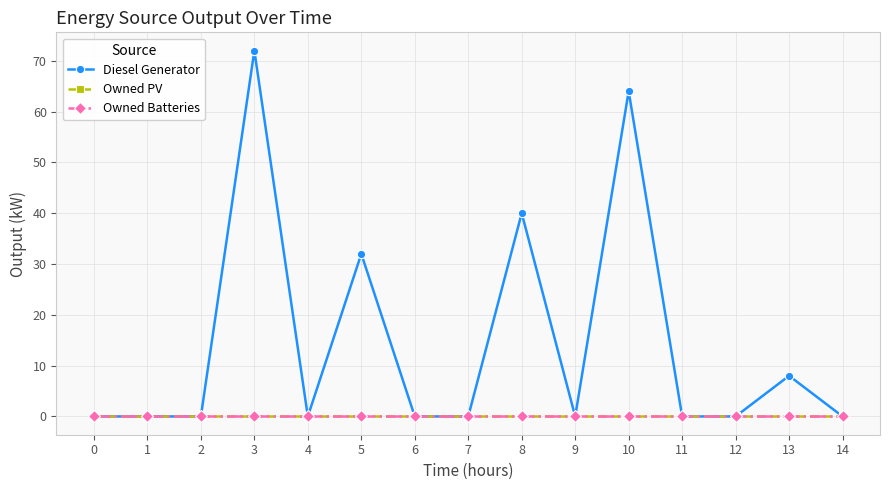

Which series changed the most between 2 and 9?

Diesel Generator